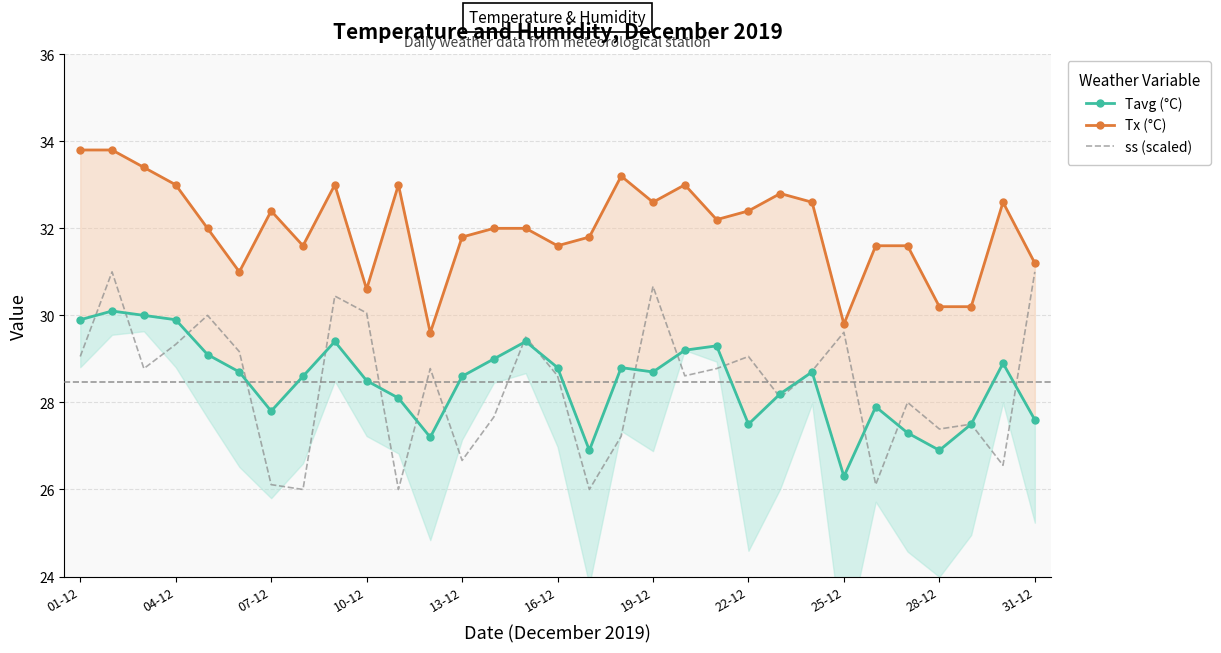

True or false: ss (scaled) has a value of 18.3 at 01-12.

False